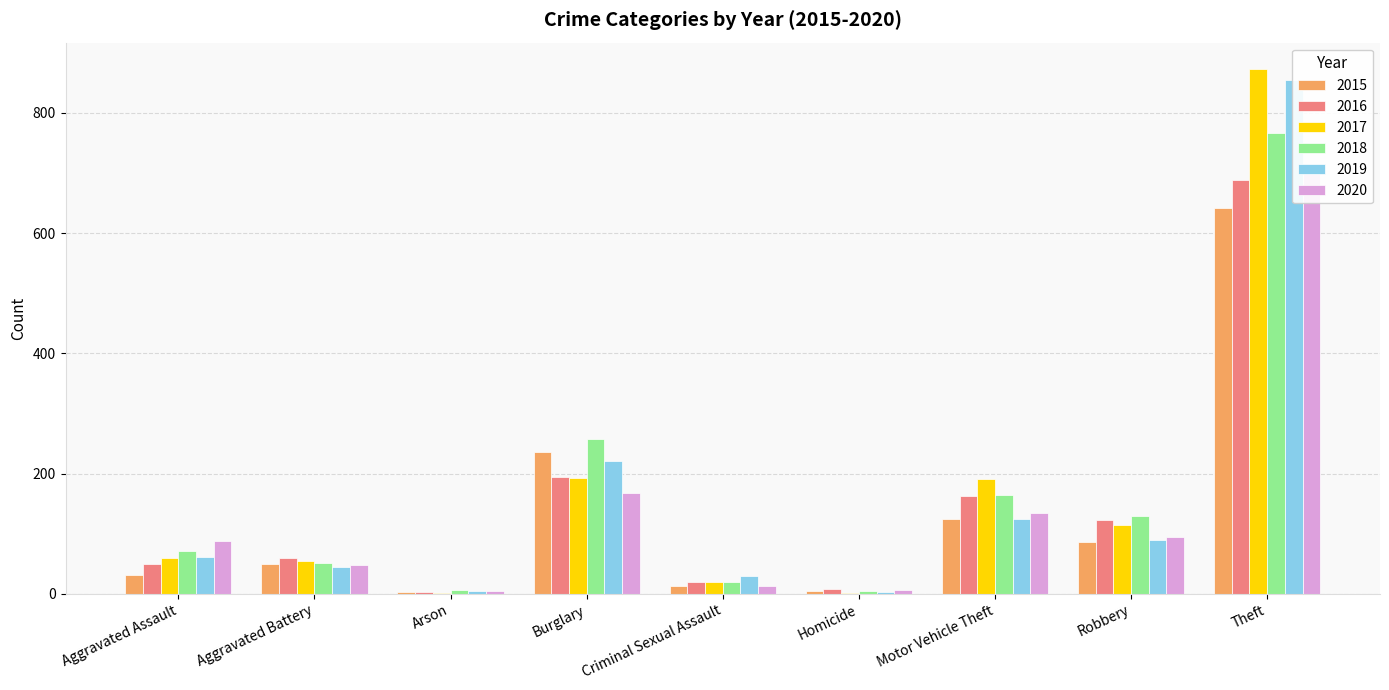

Which category has the lowest value across all series?

Arson